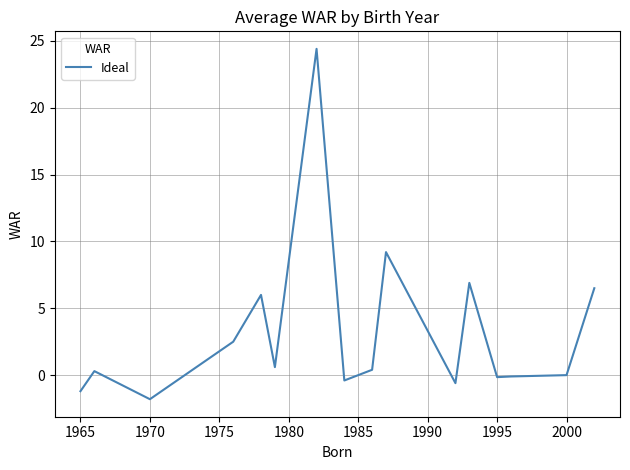

What is the difference between the maximum and minimum values?

26.2